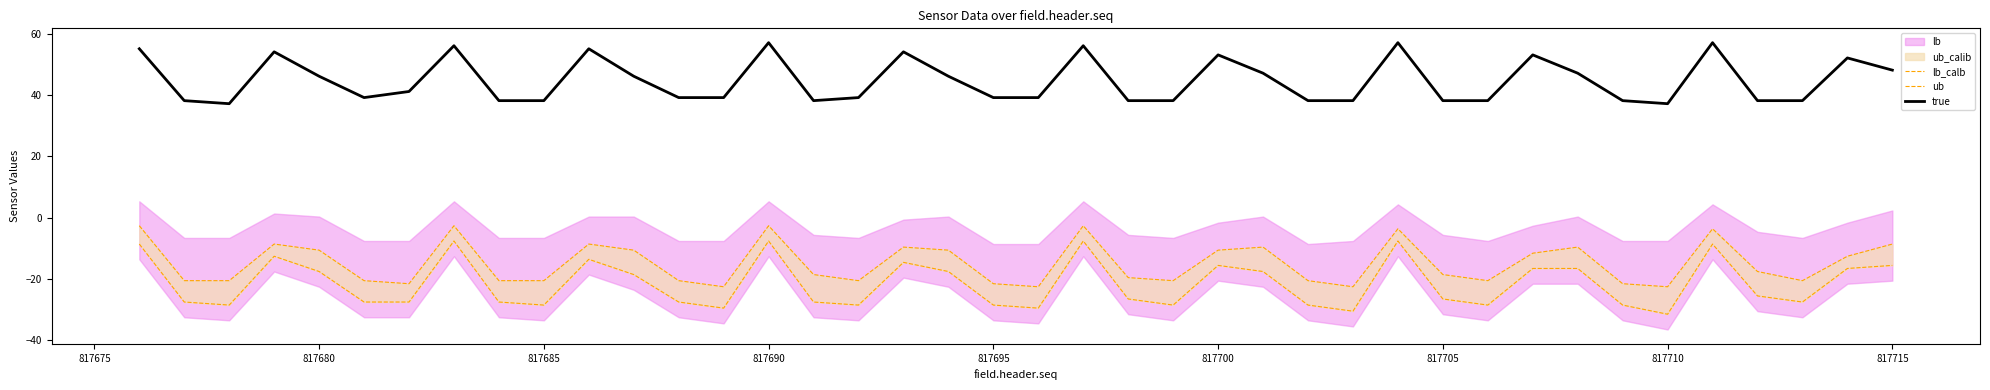

What is the minimum value for true?

37.3